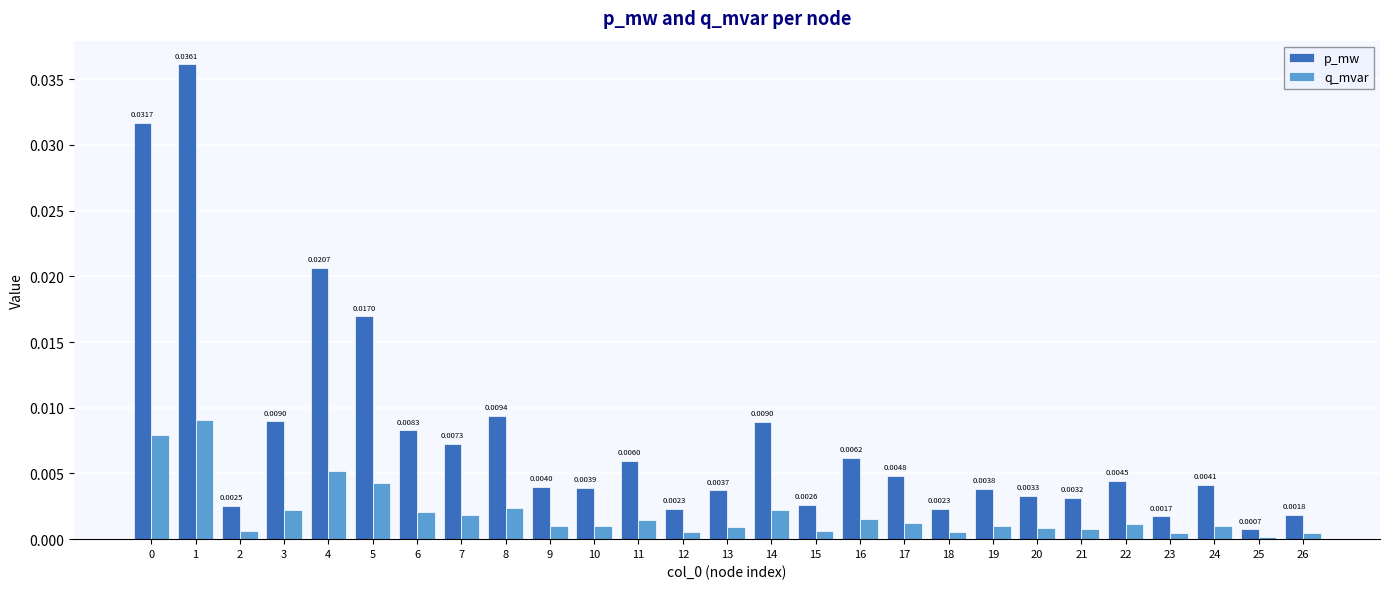

Between 10 and 24, which series saw the biggest shift?

p_mw